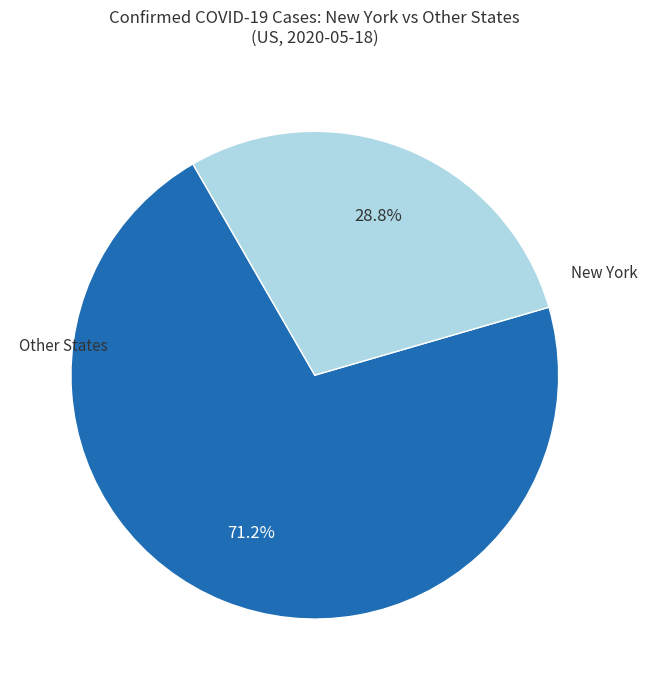

Does any single category account for the majority?

Yes